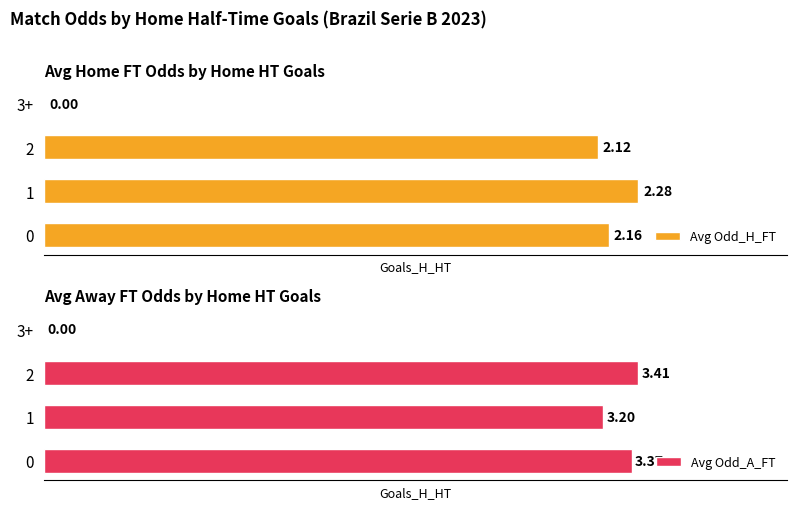

What is the difference between the maximum and second lowest values in the Avg Odd_A_FT series?

0.2